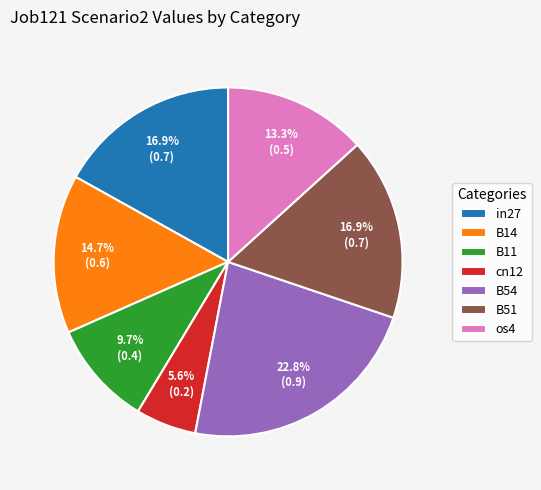

Which slice is the largest?

B54